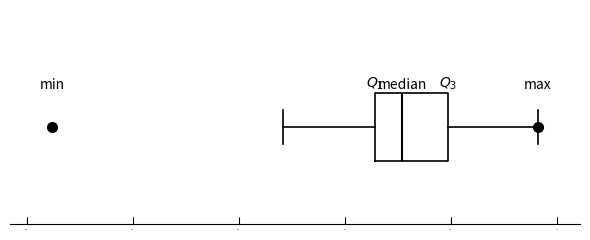

Where does the right whisker of the box end on the x-axis? The values are not printed on the chart, so give them approximately, as read against the axis.

0.940